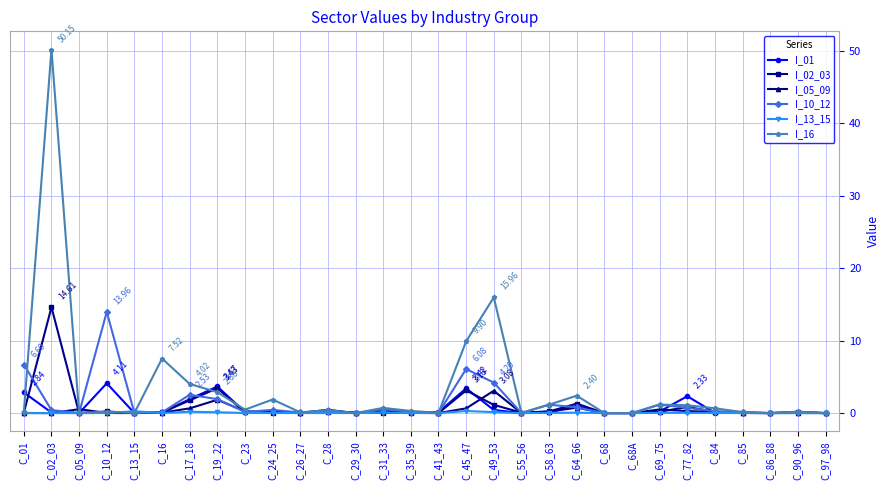

At which category is the sum across all series the highest?

C_02_03